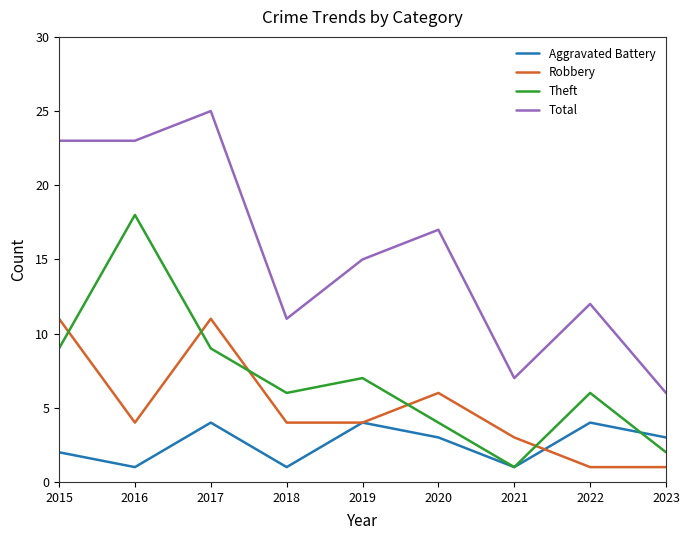

How many times do Theft and Robbery cross each other?

5